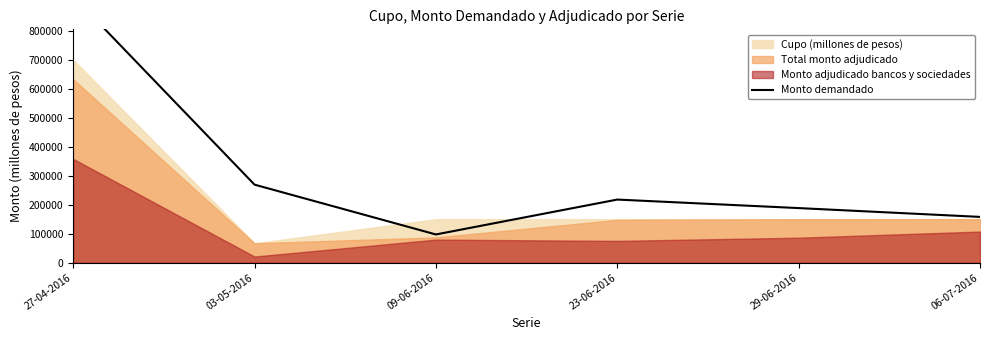

Reading left to right, list all the values displayed in this chart.

27-04-2016=919200	03-05-2016=269100	09-06-2016=97200	23-06-2016=217600	29-06-2016=188200	06-07-2016=157800